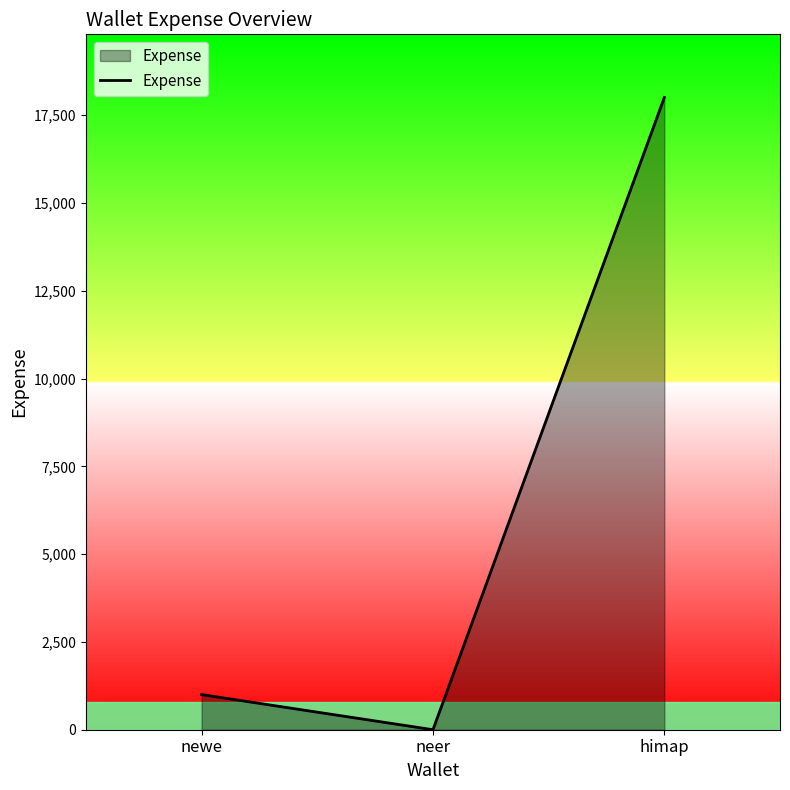

What is the sum of the values at neer and newe?

1000